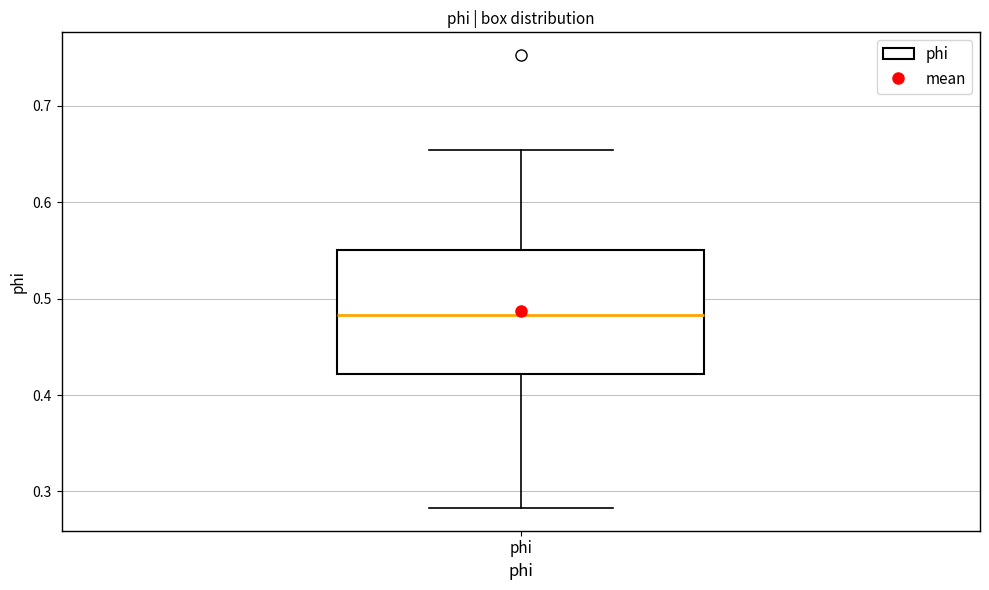

Read this box plot against the y-axis: the position of the median line, the range covered by the box, and the ends of both whiskers. The values are not printed on the chart, so give them approximately, as read against the axis.

median 0.48, box 0.42 to 0.55, whiskers 0.28 to 0.65